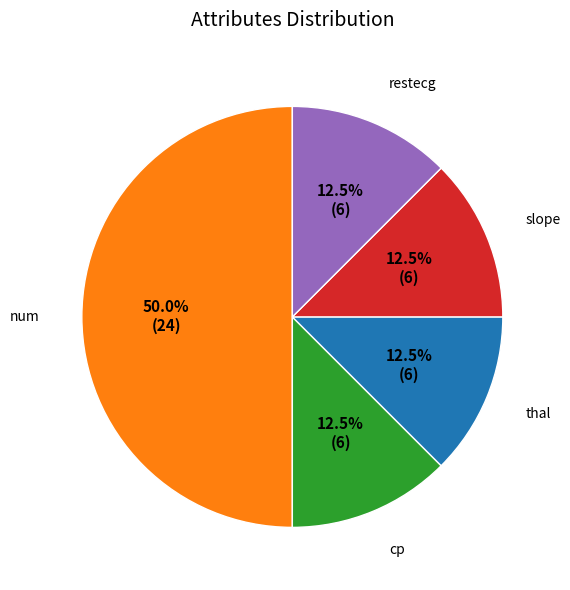

To the nearest percent, what is the average slice percentage?

20%